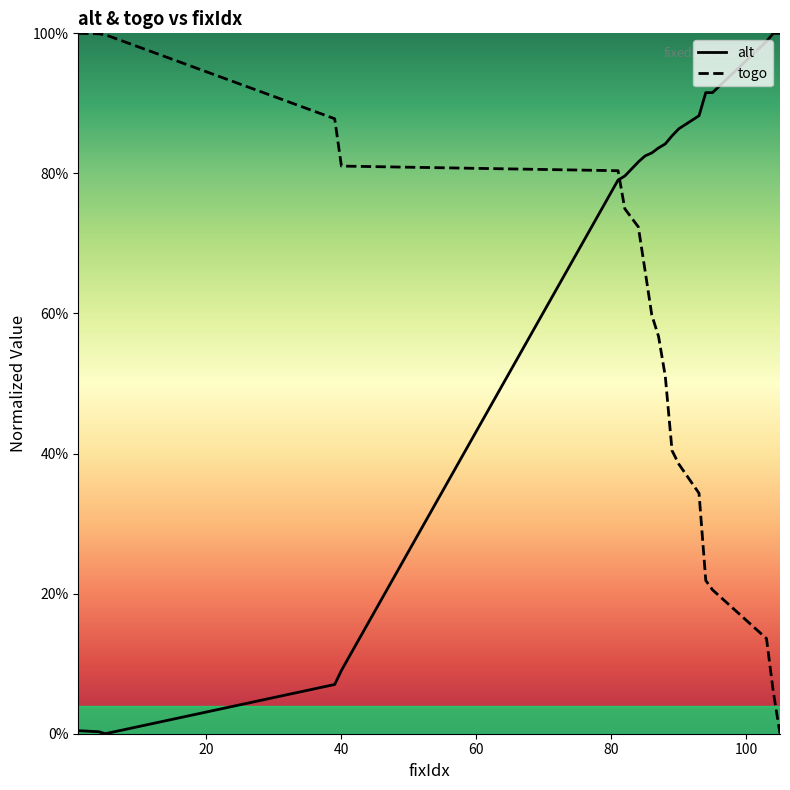

At how many categories does at least one series exceed 41?

20